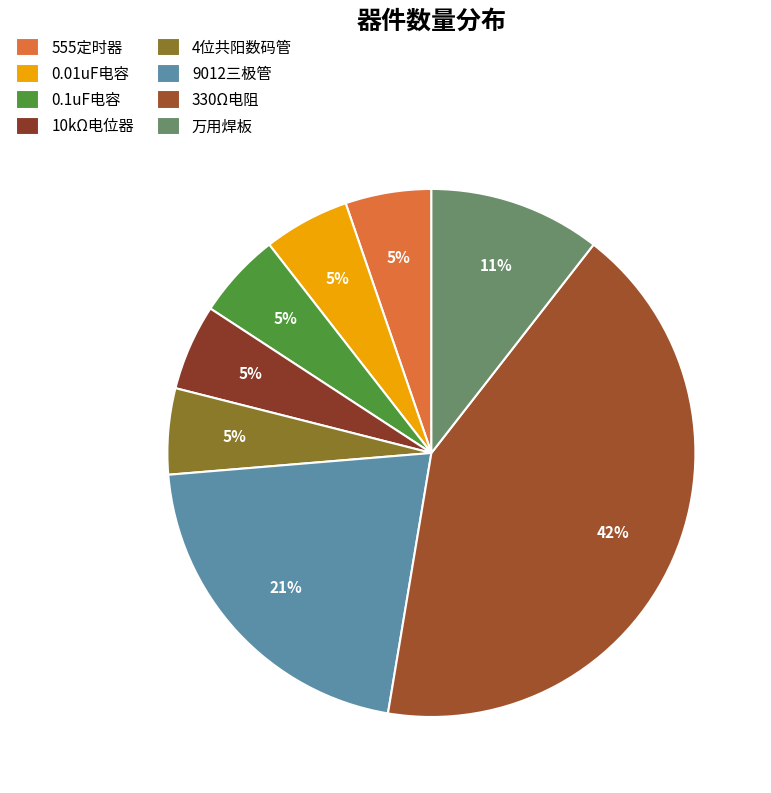

Does 330Ω电阻 represent more than half of the total?

No